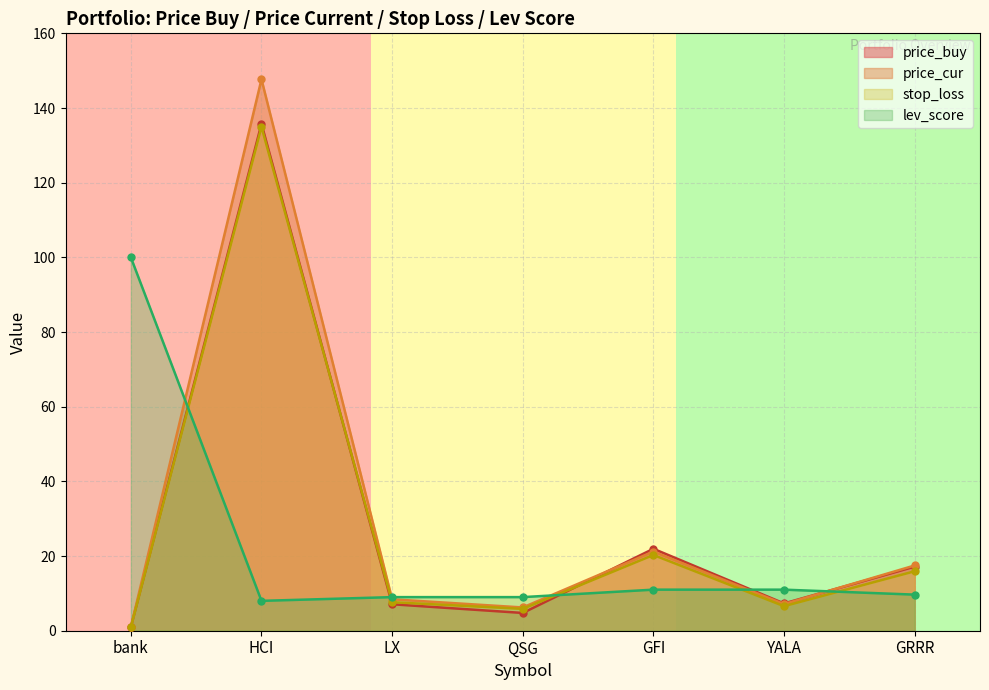

Reading left to right, what are all the values shown in this chart?

price_buy: bank=1.0	HCI=135.8	LX=7.1	QSG=4.8	GFI=21.9	YALA=7.3	GRRR=17.2
price_cur: bank=1.0	HCI=147.7	LX=8.4	QSG=6.2	GFI=21.2	YALA=7.1	GRRR=17.5
stop_loss: bank=0.9	HCI=135.0	LX=7.6	QSG=5.9	GFI=20.3	YALA=6.6	GRRR=15.9
lev_score: bank=100.0	HCI=8.0	LX=9.0	QSG=9.0	GFI=11.0	YALA=11.0	GRRR=9.7